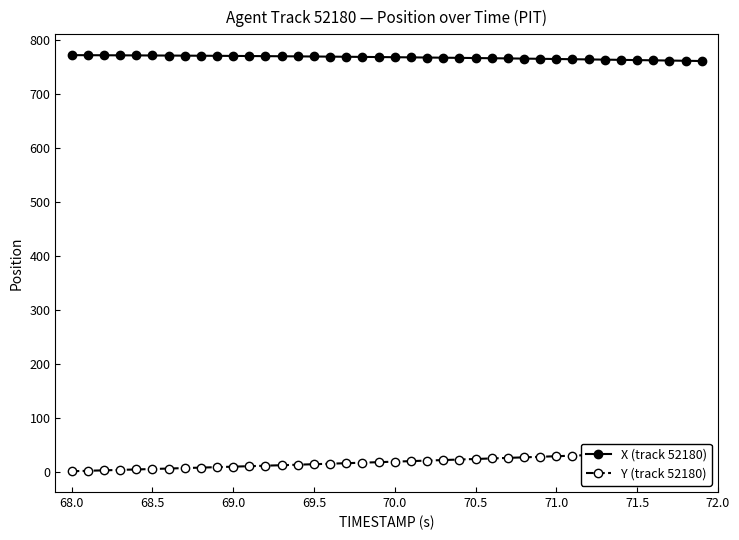

How many values in the X (track 52180) series exceed 768?

21